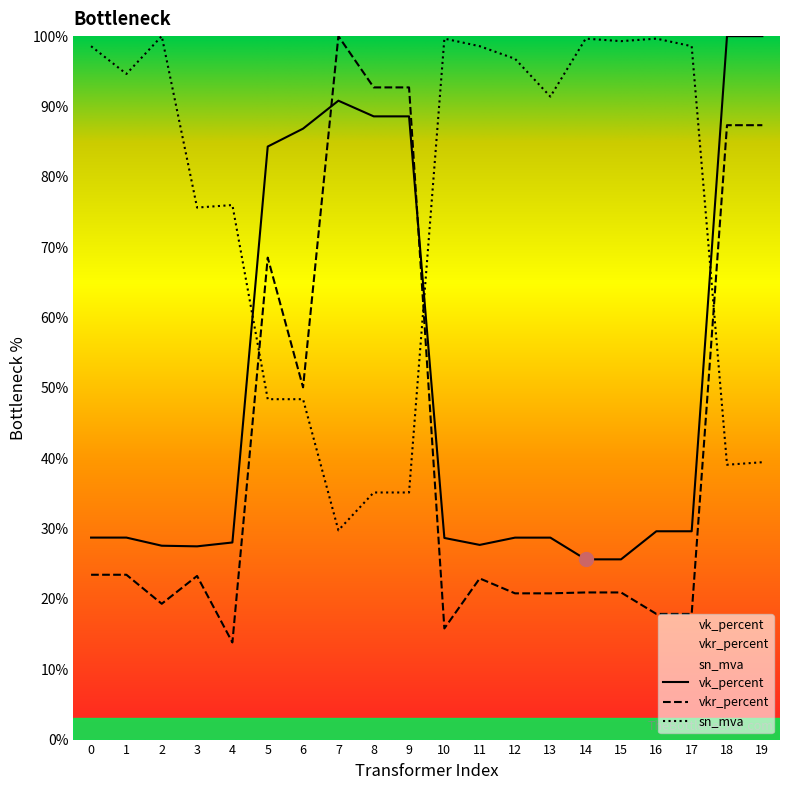

Reading left to right, list all the values displayed in this chart.

vk_percent: 0=28.7	1=28.7	2=27.6	3=27.5	4=28.0	5=84.3	6=86.8	7=90.8	8=88.6	9=88.6	10=28.7	11=27.7	12=28.7	13=28.7	14=25.6	15=25.6	16=29.6	17=29.6	18=100.0	19=100.0
vkr_percent: 0=23.4	1=23.4	2=19.3	3=23.3	4=13.8	5=68.5	6=50.1	7=100.0	8=92.7	9=92.7	10=15.8	11=22.9	12=20.8	13=20.8	14=20.9	15=20.9	16=17.9	17=17.9	18=87.3	19=87.3
sn_mva: 0=98.6	1=94.6	2=100.0	3=75.6	4=76.0	5=48.4	6=48.4	7=29.7	8=35.1	9=35.1	10=99.6	11=98.6	12=96.8	13=91.4	14=99.6	15=99.3	16=99.6	17=98.6	18=39.1	19=39.4